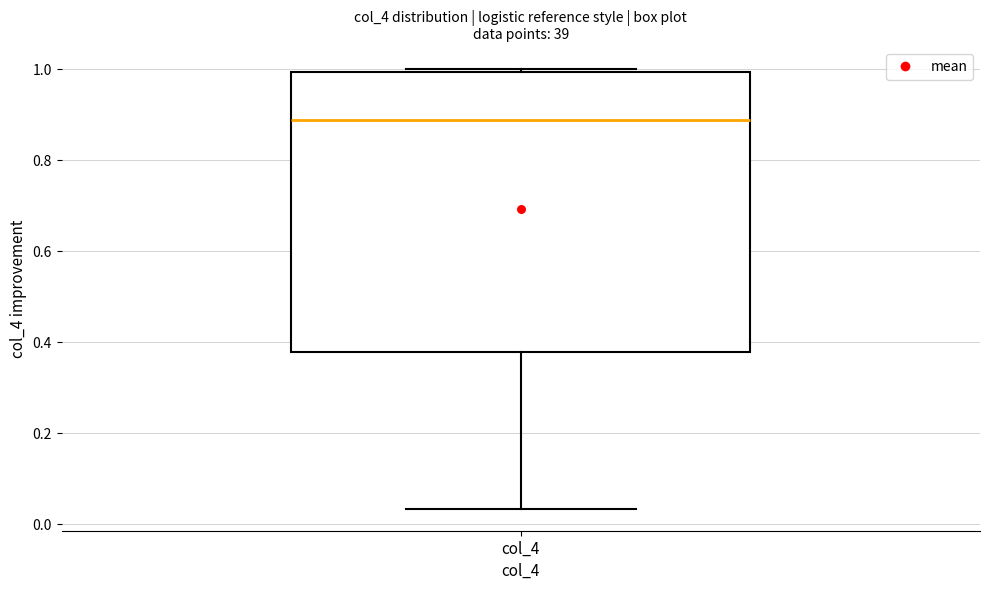

Read this box plot against the y-axis: the position of the median line, the range covered by the box, and the ends of both whiskers. The values are not printed on the chart, so give them approximately, as read against the axis.

median 0.88, box 0.38 to 1.00, whiskers 0.04 to 1.00 (just above the box's upper edge)